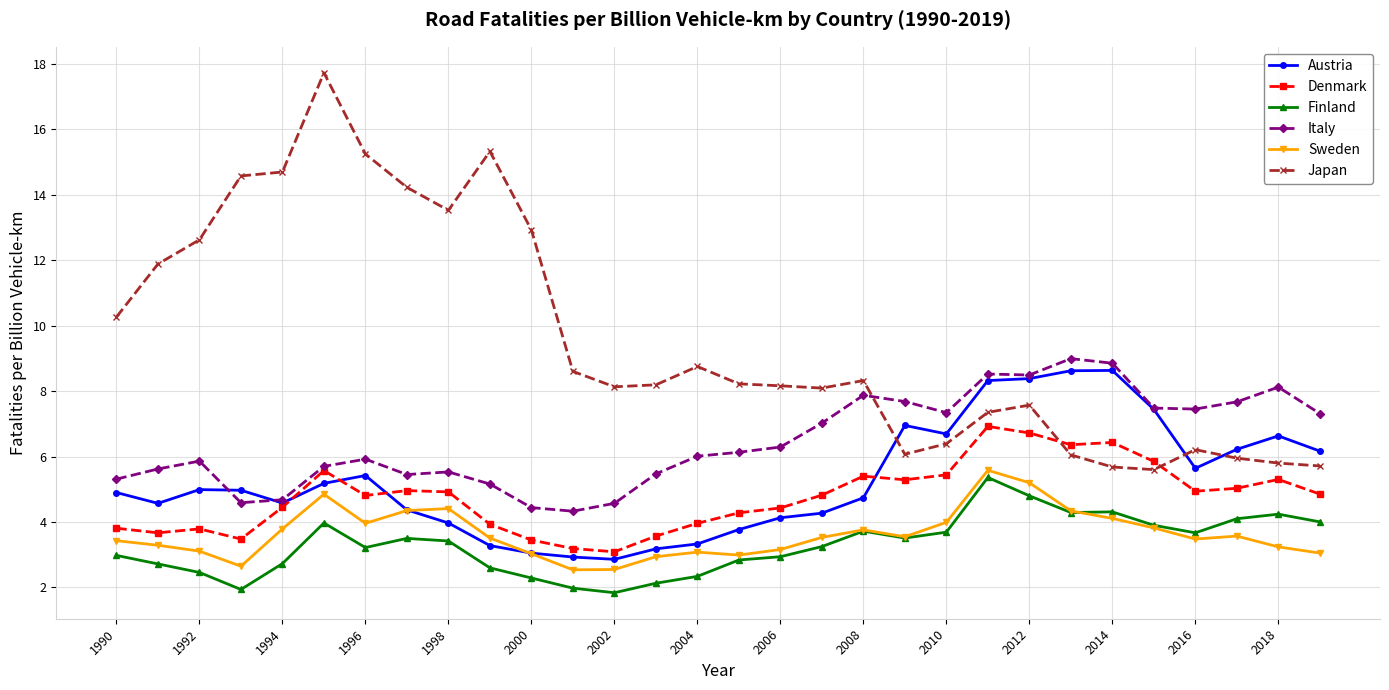

Which series has the widest spread of values?

Japan